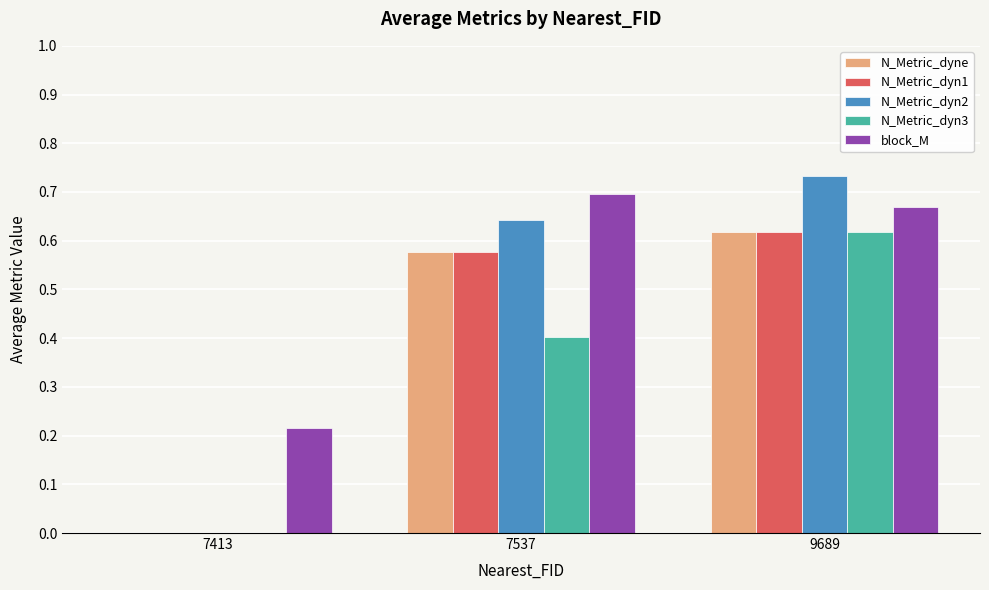

What are all the series names shown in the legend?

N_Metric_dyne, N_Metric_dyn1, N_Metric_dyn2, N_Metric_dyn3, block_M